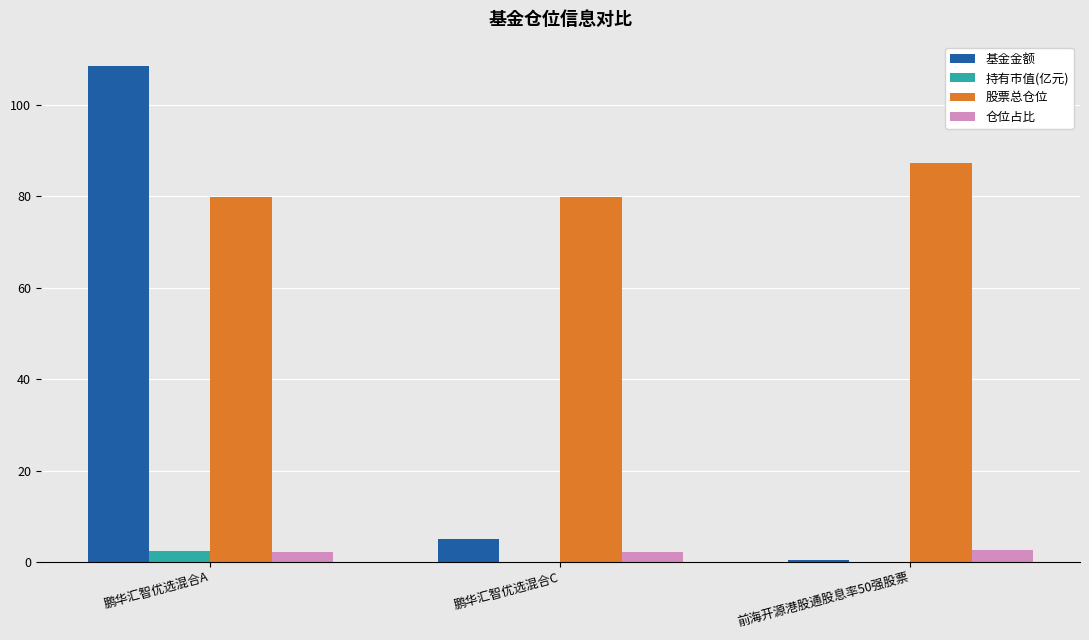

Is it true that 基金金额 equals 108.3 at 鹏华汇智优选混合A?

True